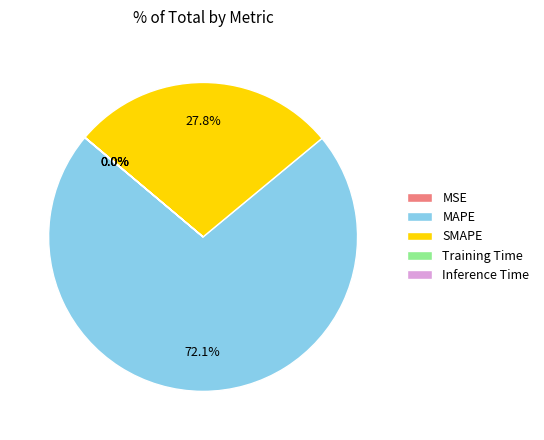

Which category accounts for the majority?

MAPE